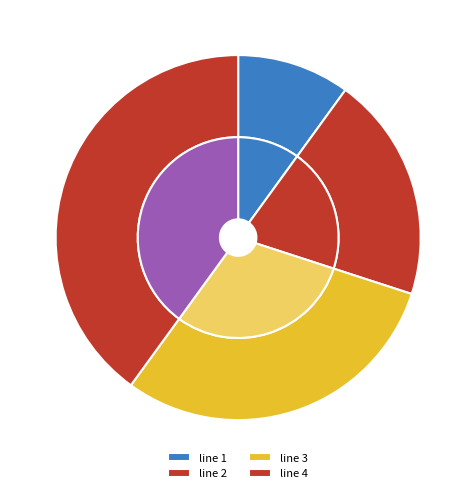

How many segments does this pie chart have?

4